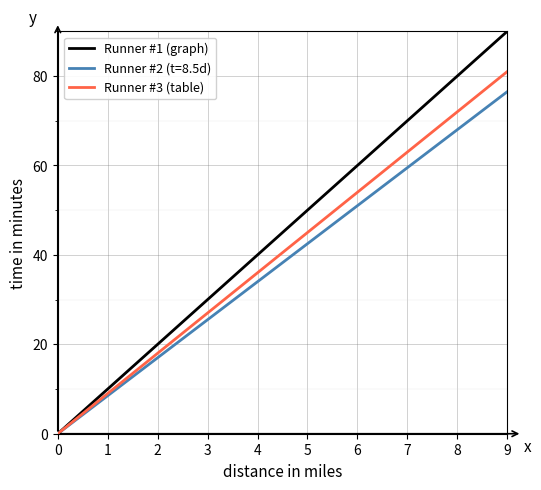

At which label is Runner #3 (table) closest to 40?

4